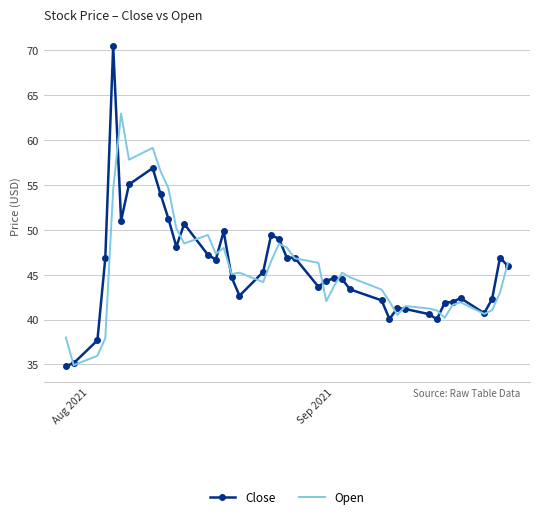

Which series ends up on top after the final intersection of Open and Close?

Open